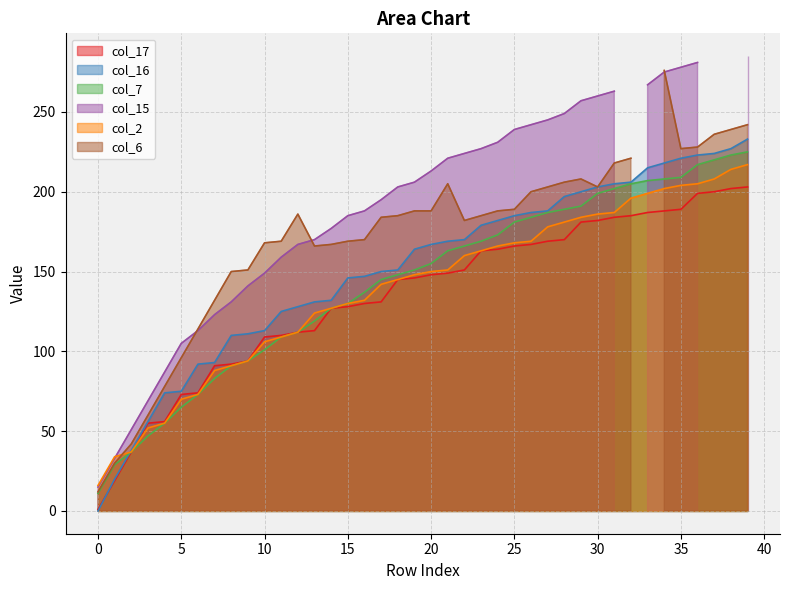

Is it true that col_16 equals 57 at 10?

False